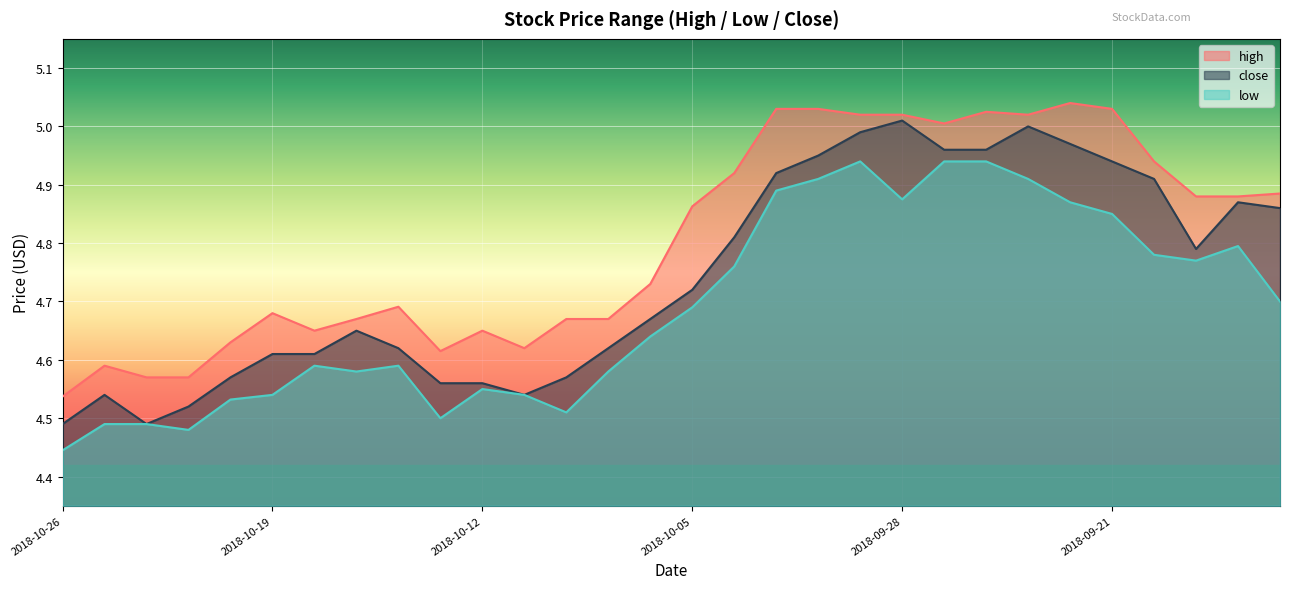

The close series shows 2.2 at 2018-10-11. True or false?

False